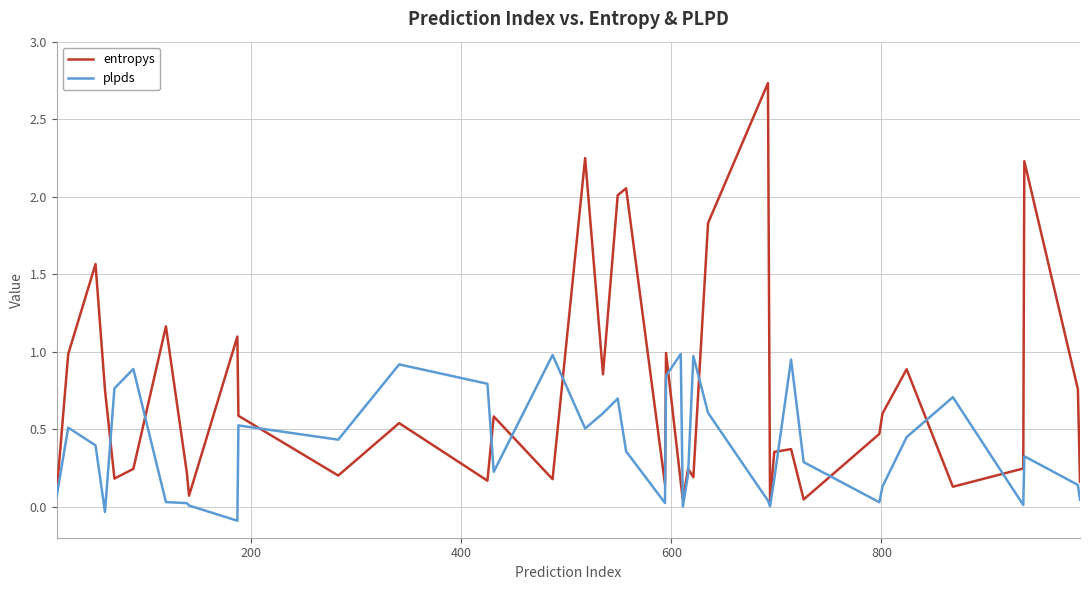

Which series has the largest range (max minus min)?

entropys